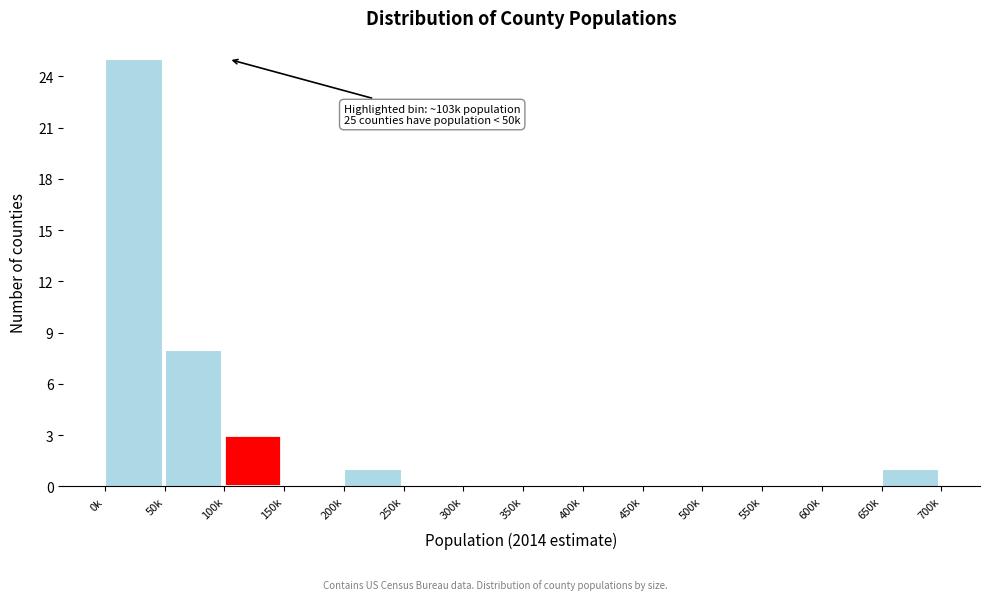

Reading left to right, extract all data points from this chart.

0k=25	50k=8	100k=3	150k=0	200k=1	250k=0	300k=0	350k=0	400k=0	450k=0	500k=0	550k=0	600k=0	650k=1